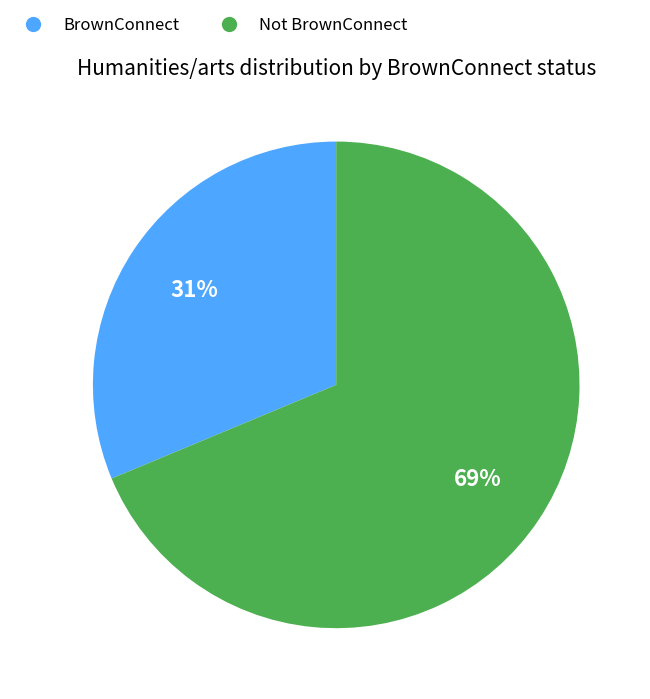

Which has a higher value, BrownConnect or Not BrownConnect?

Not BrownConnect